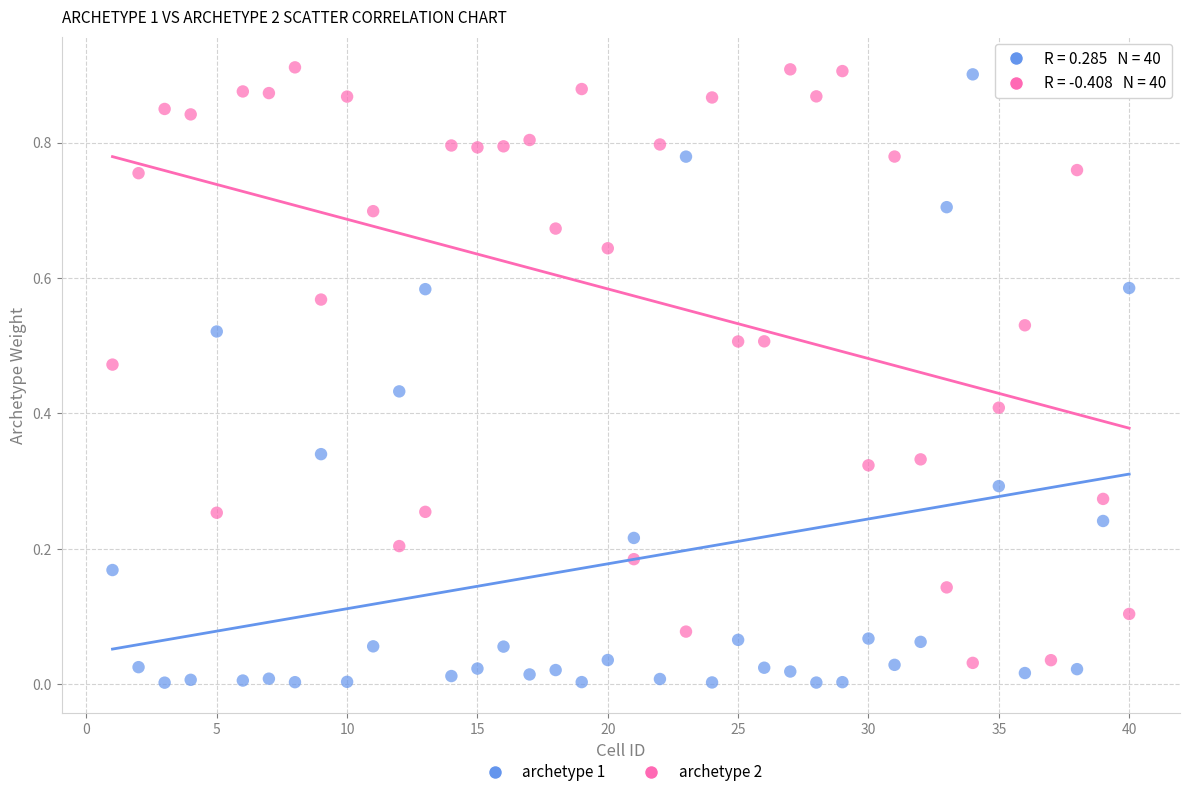

Across all data points, what is the range of X values (max minus min)?

39.0